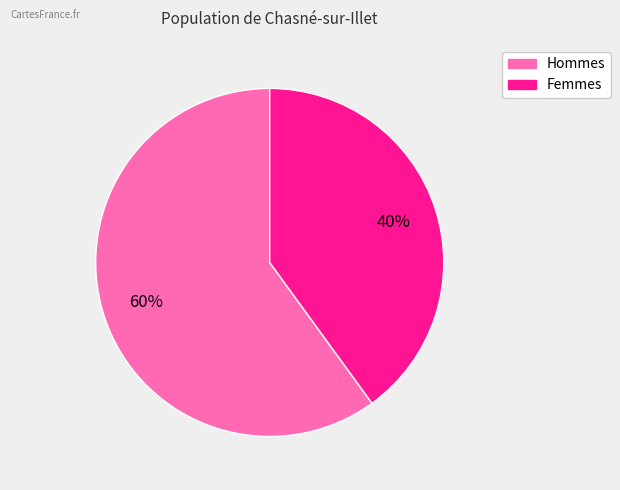

To the nearest percent, what is the difference between the largest and smallest slice percentages?

20%